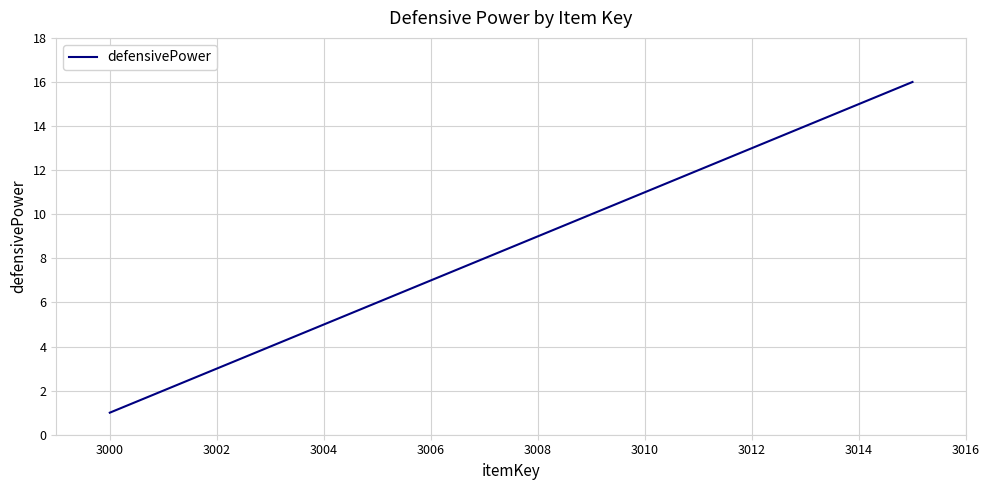

What is the greatest value displayed?

16